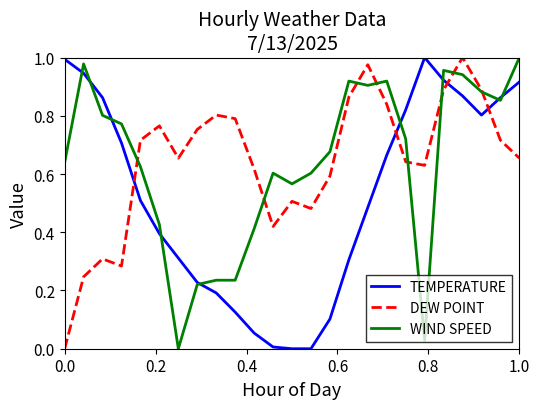

True or false: TEMPERATURE and DEW POINT intersect in this chart.

True